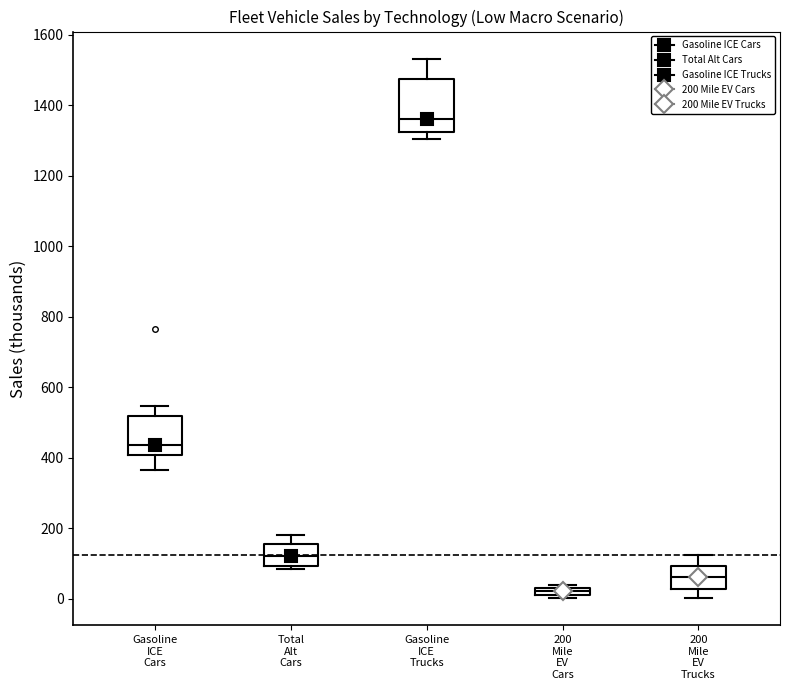

Which box's median line is the lowest?

200 Mile EV Cars